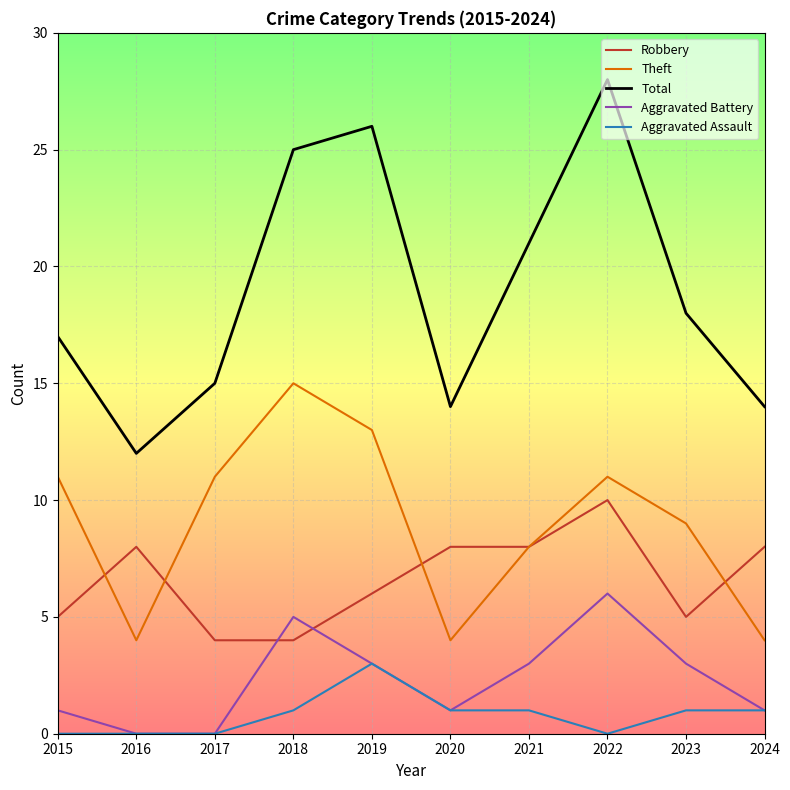

What is the total value across all series at 2024?

28